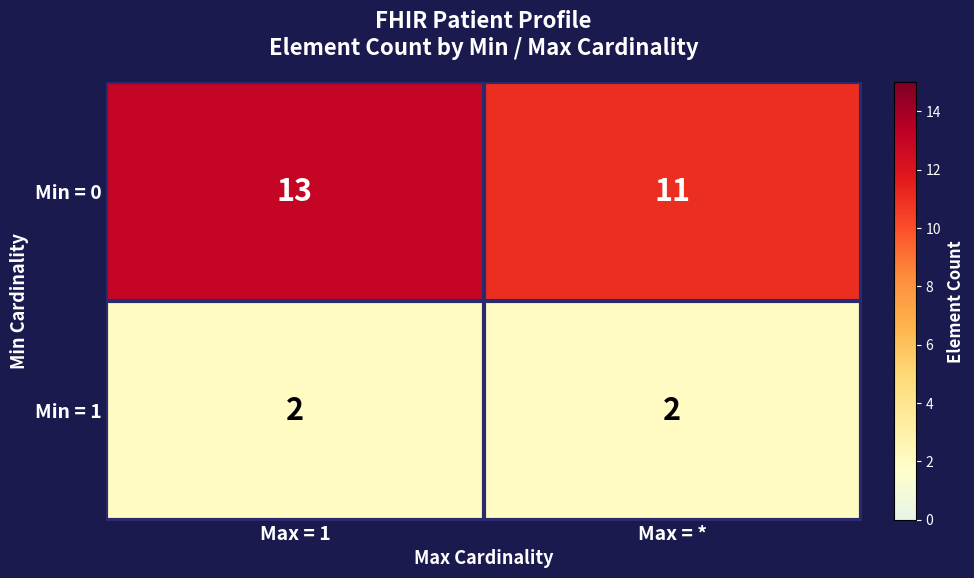

At how many categories does at least one series exceed 10?

2